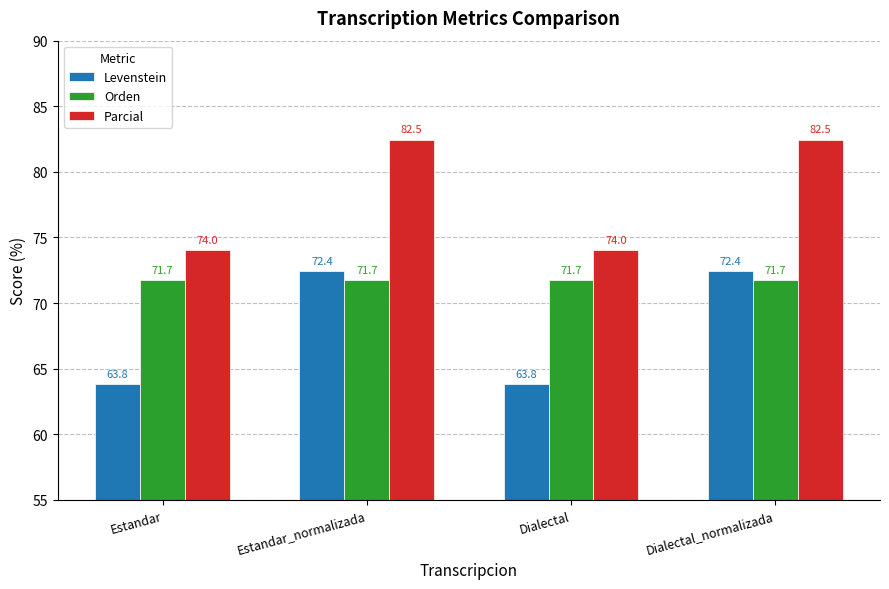

Reading left to right, list all the values displayed in this chart.

Levenstein: 63.8	72.4	63.8	72.4
Orden: 71.7	71.7	71.7	71.7
Parcial: 74.0	82.5	74.0	82.5